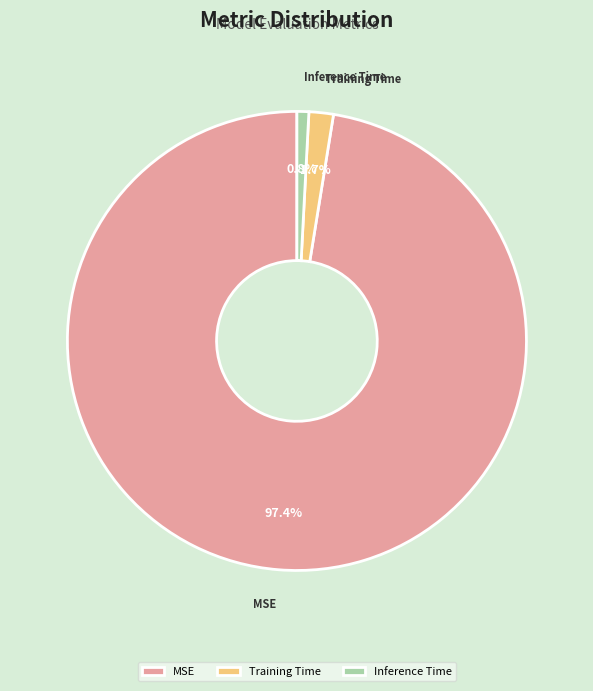

Rank the categories by value from highest to lowest.

MSE, Training Time, Inference Time